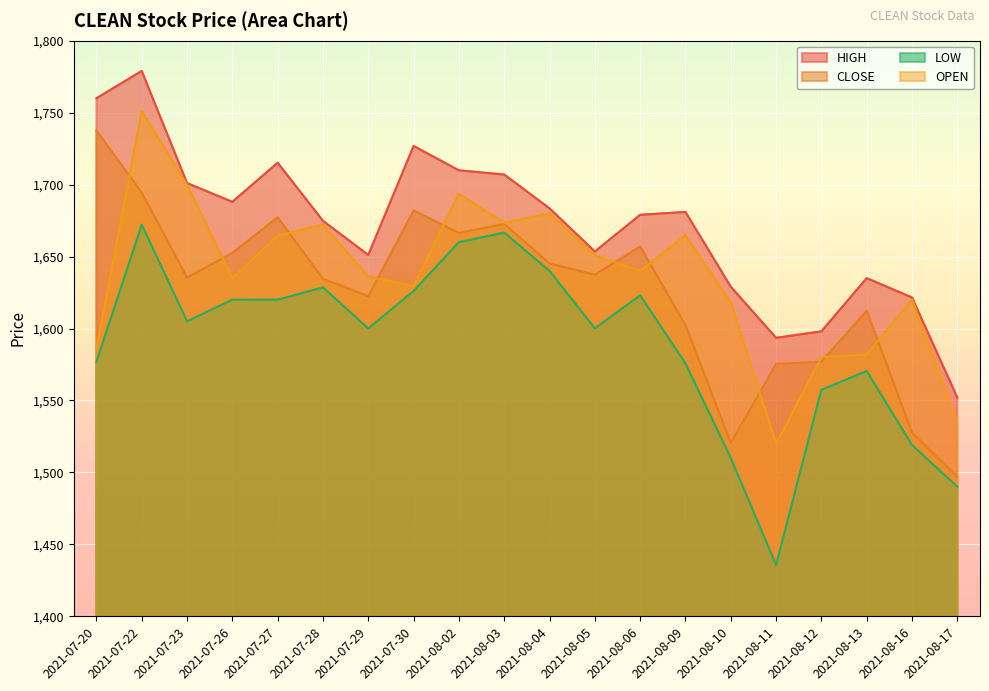

Rank the series by their maximum value, from highest to lowest.

HIGH, OPEN, CLOSE, LOW